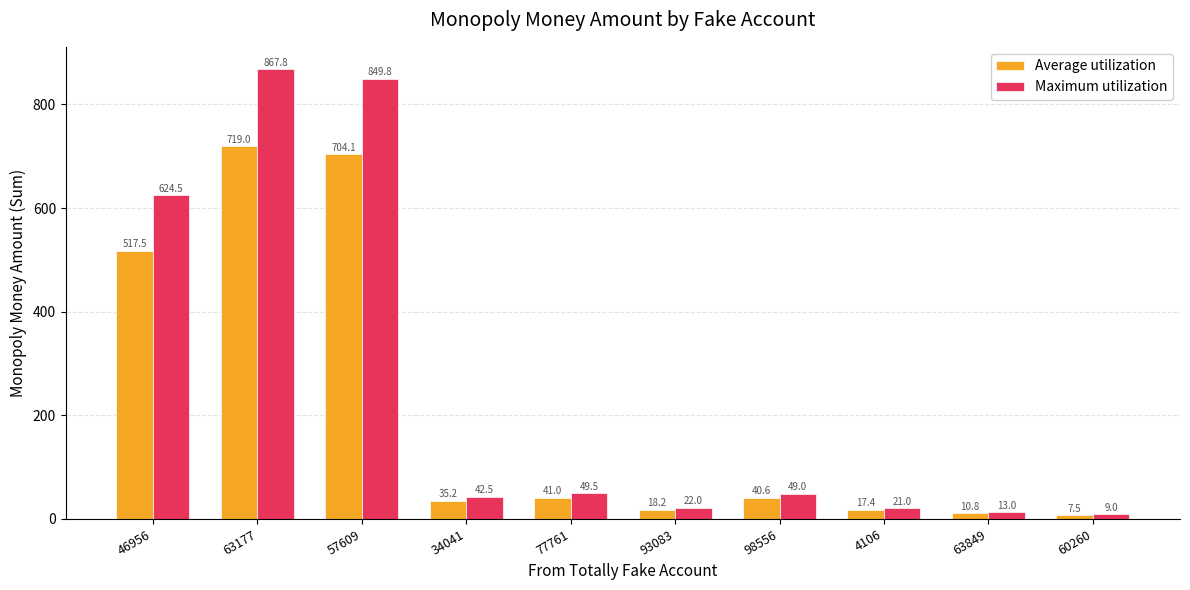

What is the difference between the highest and lowest values at 34041?

7.3